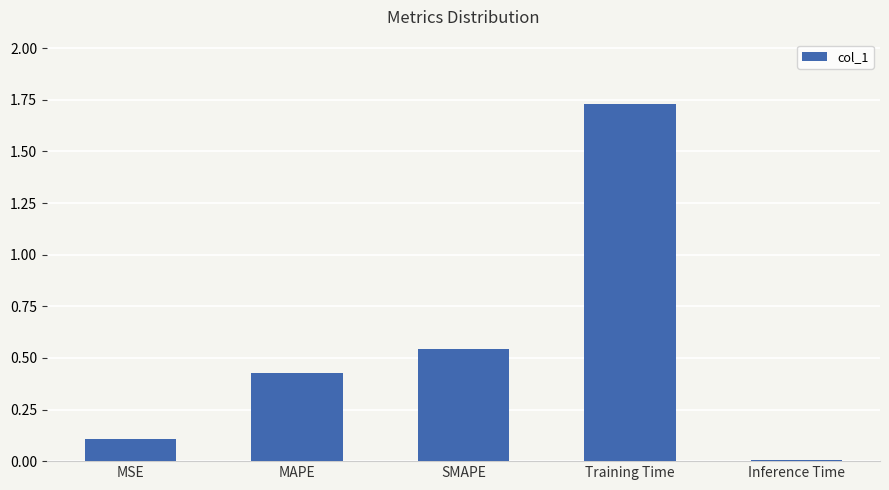

What position from the left is Inference Time?

5